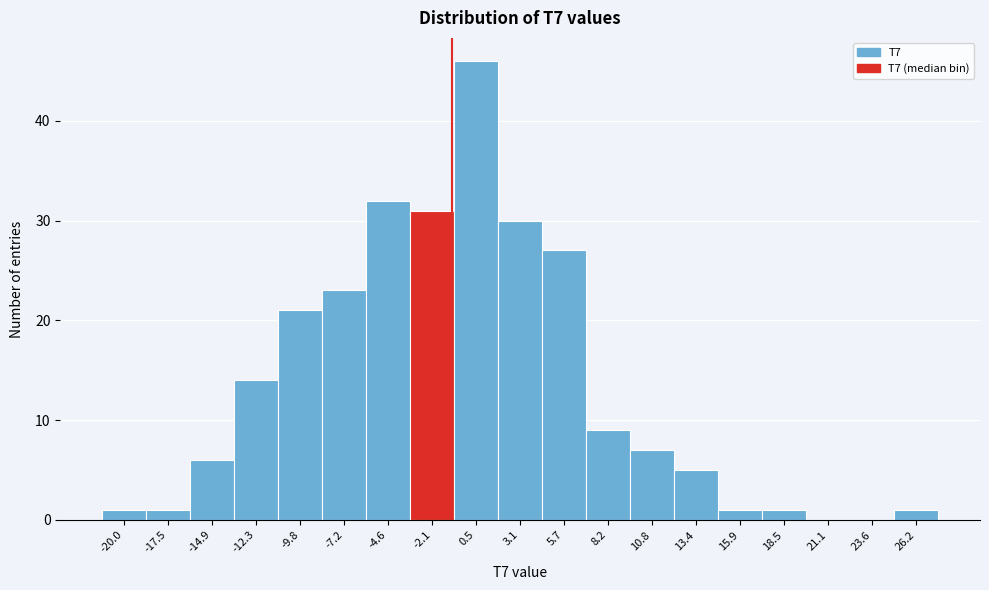

Reading left to right, transcribe all the data shown in this chart.

-20.0=1	-17.5=1	-14.9=6	-12.3=14	-9.8=21	-7.2=23	-4.6=32	-2.1=31	0.5=46	3.1=30	5.7=27	8.2=9	10.8=7	13.4=5	15.9=1	18.5=1	21.1=0	23.6=0	26.2=1